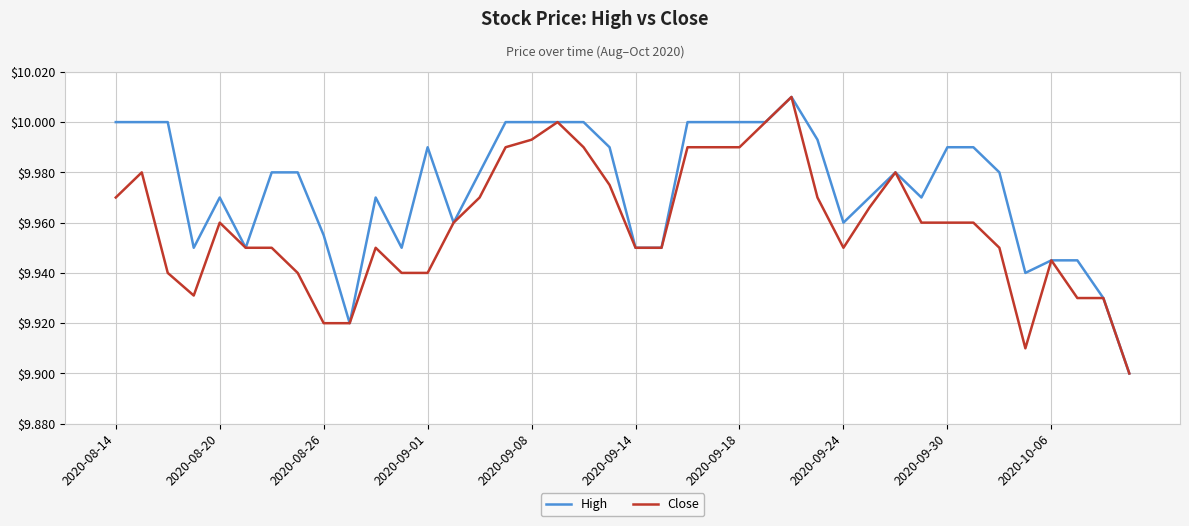

Which series has the largest total across all categories?

High